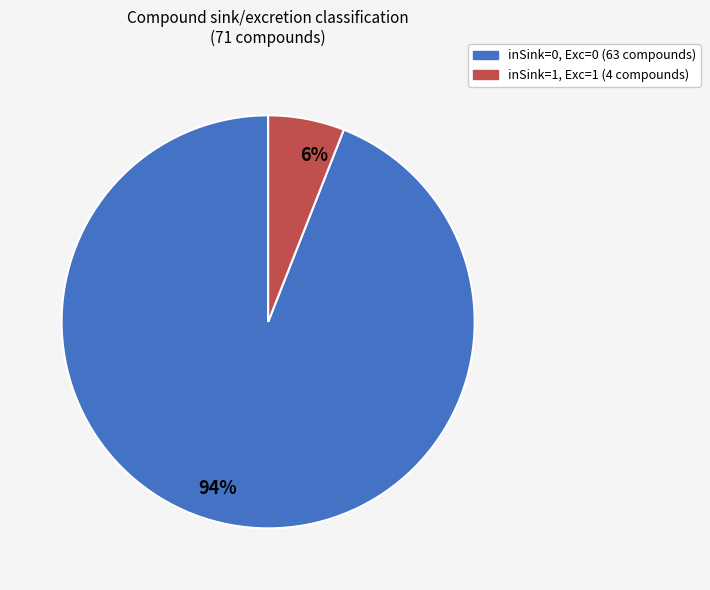

Which slice is the smallest?

inSink=1, Exc=1 (4 compounds)